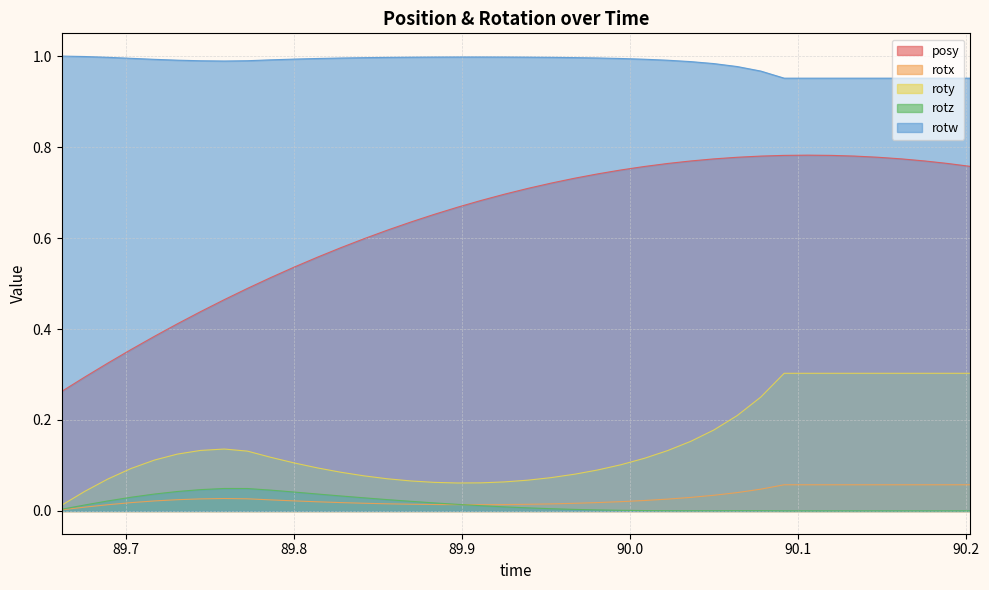

How many lines are shown in the chart?

5